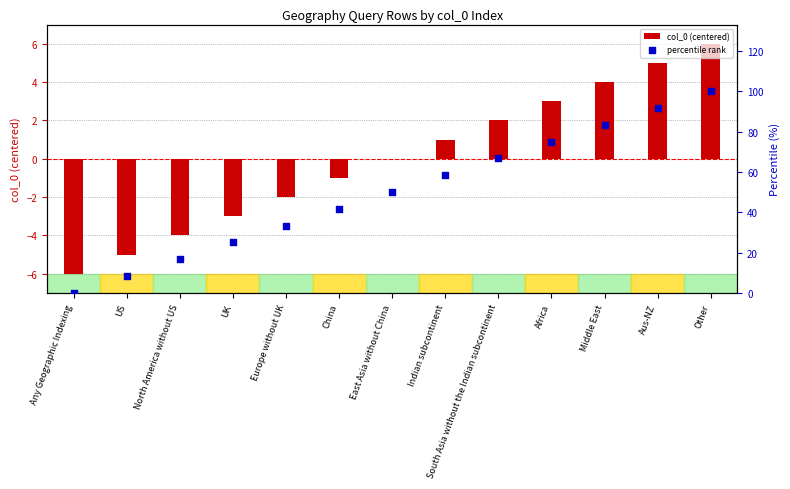

Which series has the largest Y range (max minus min)?

percentile rank